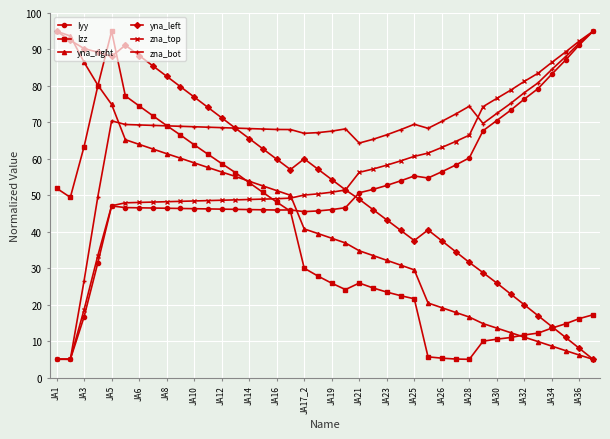

How many distinct data groups are displayed?

6